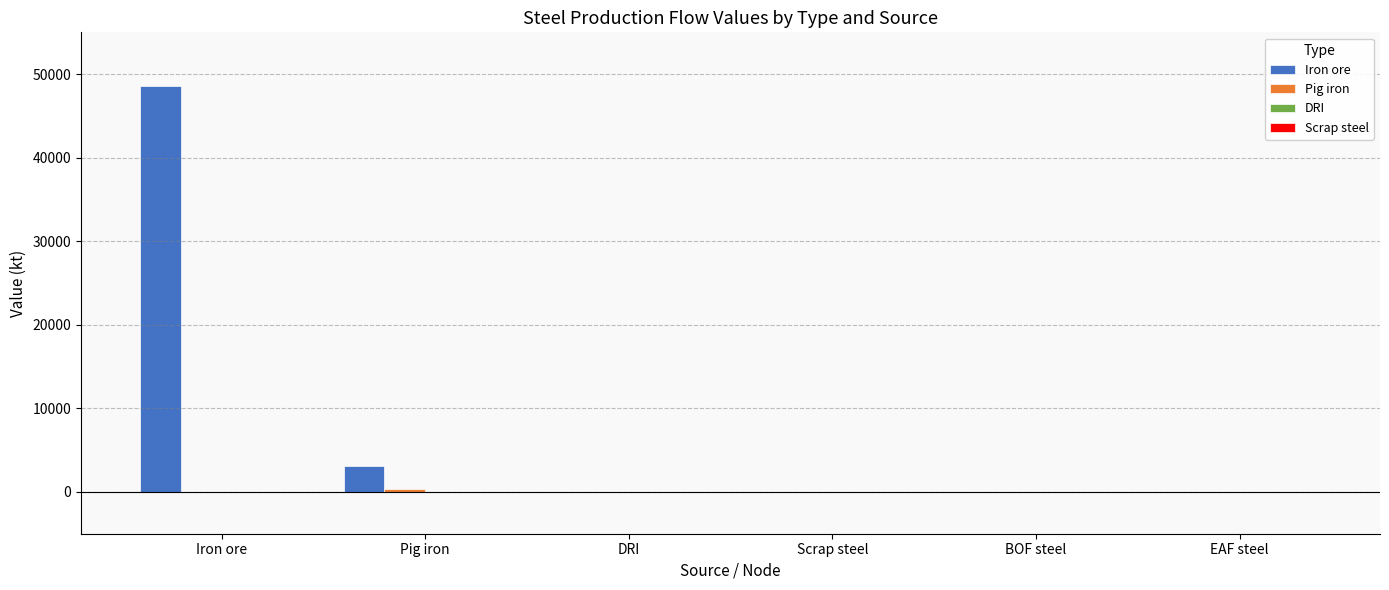

The Iron ore series shows 0.0 at EAF steel. True or false?

True